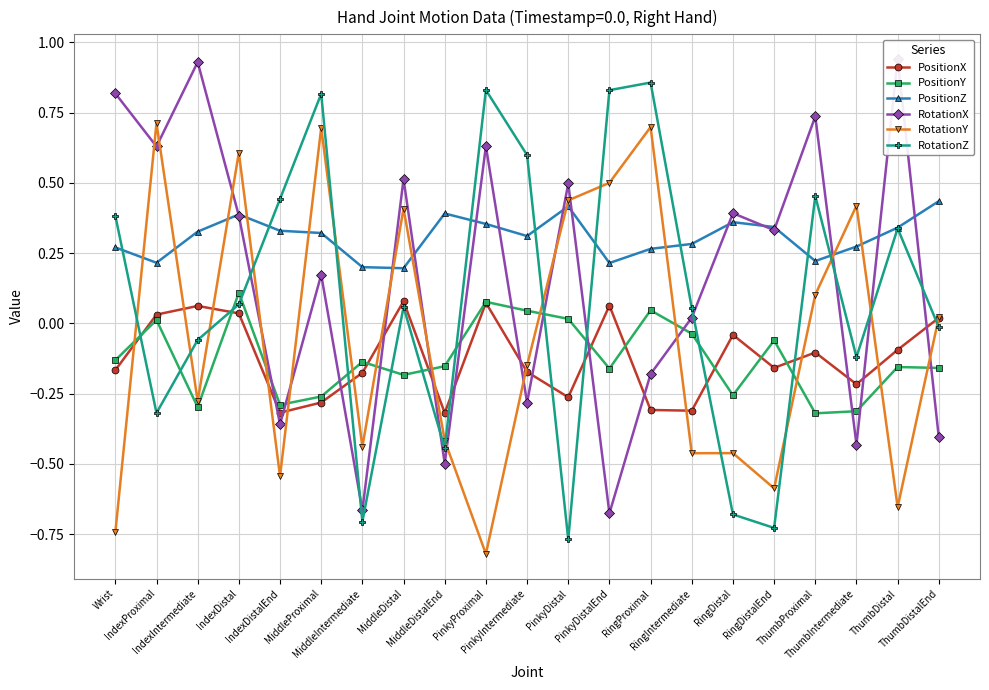

What is the difference between the PositionZ values at RingDistal and RingProximal?

0.1